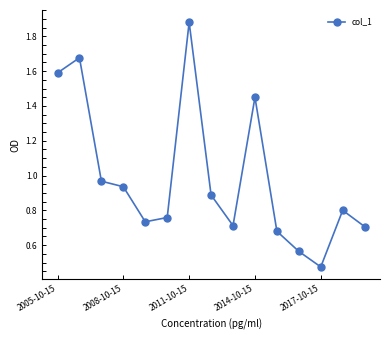

How many distinct data groups are displayed?

1